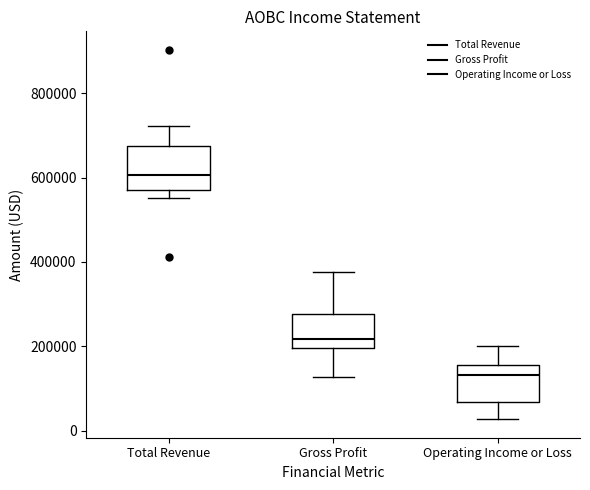

Reading left to right, read every box against the y-axis: the position of its median line, the range the box covers, and the ends of its whiskers. The values are not printed on the chart, so give them approximately, as read against the axis.

Total Revenue: median 600000, box 560000 to 680000, whiskers 560000 (just below the box's lower edge) to 720000
Gross Profit: median 220000, box 200000 to 280000, whiskers 120000 to 380000
Operating Income or Loss: median 140000, box 60000 to 160000, whiskers 20000 to 200000